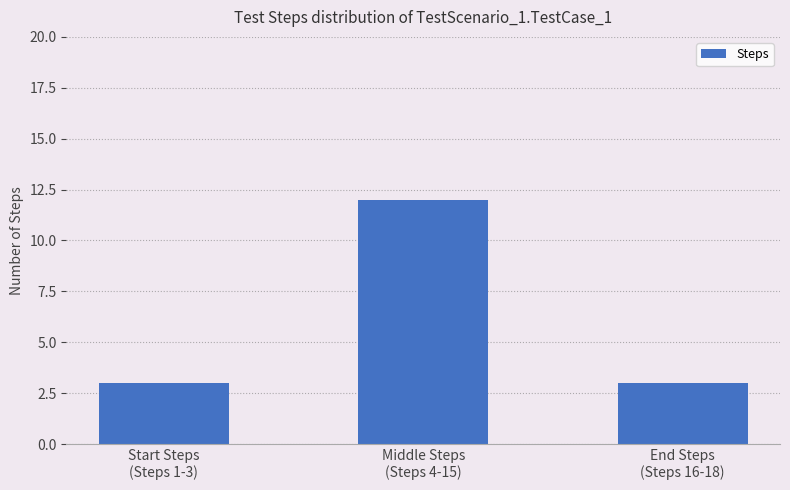

How many data points does each series have?

3